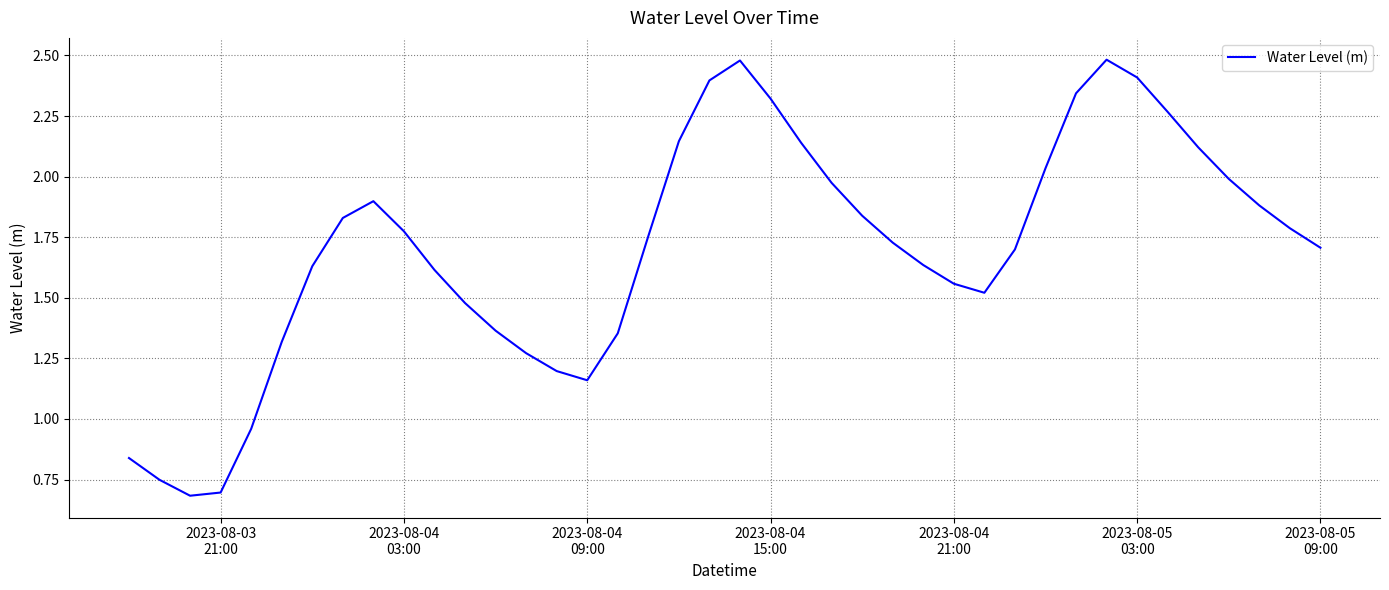

What is the maximum value shown in the chart?

2.5